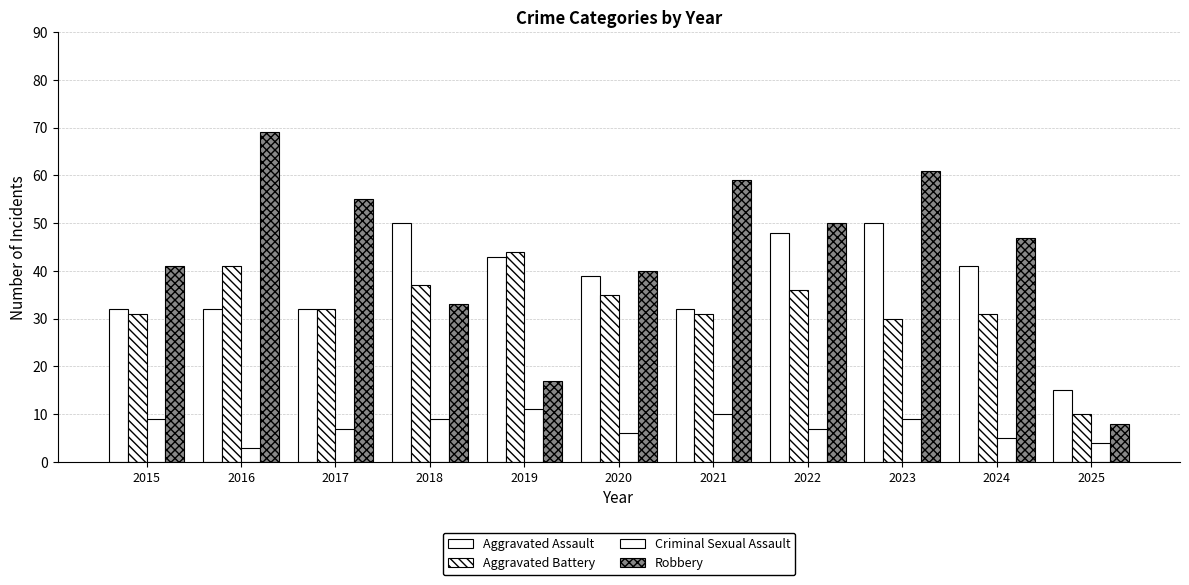

How many bars are there in total?

44